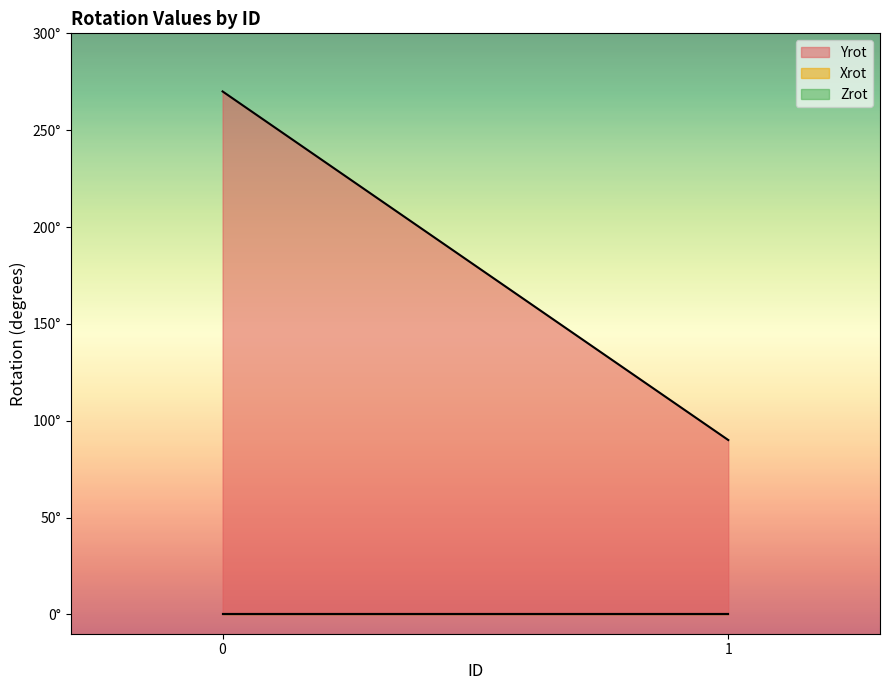

What is the maximum value shown in the chart?

270